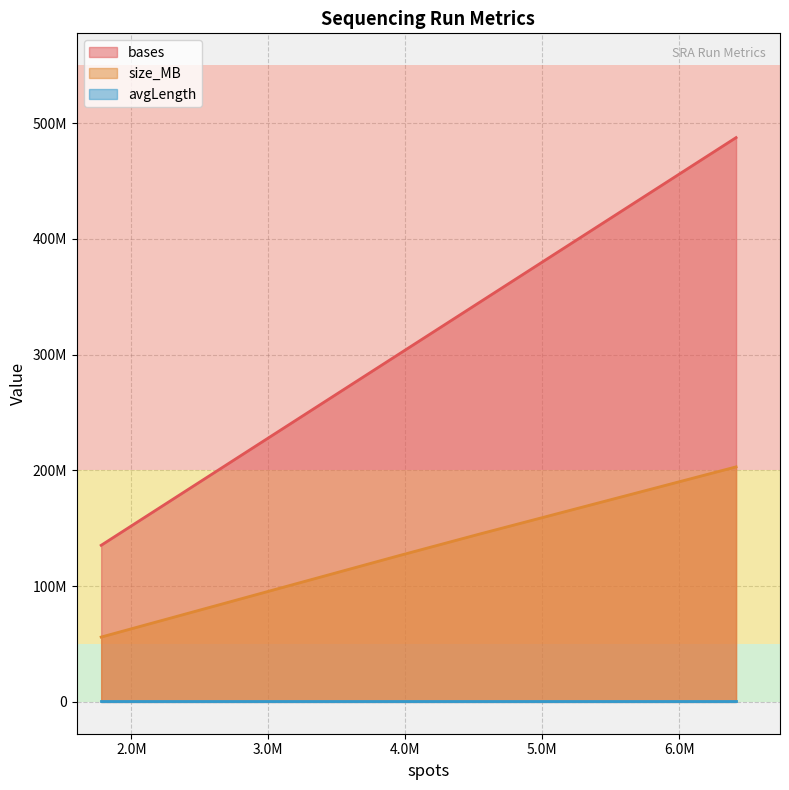

Does the chart have visible grid lines?

Yes